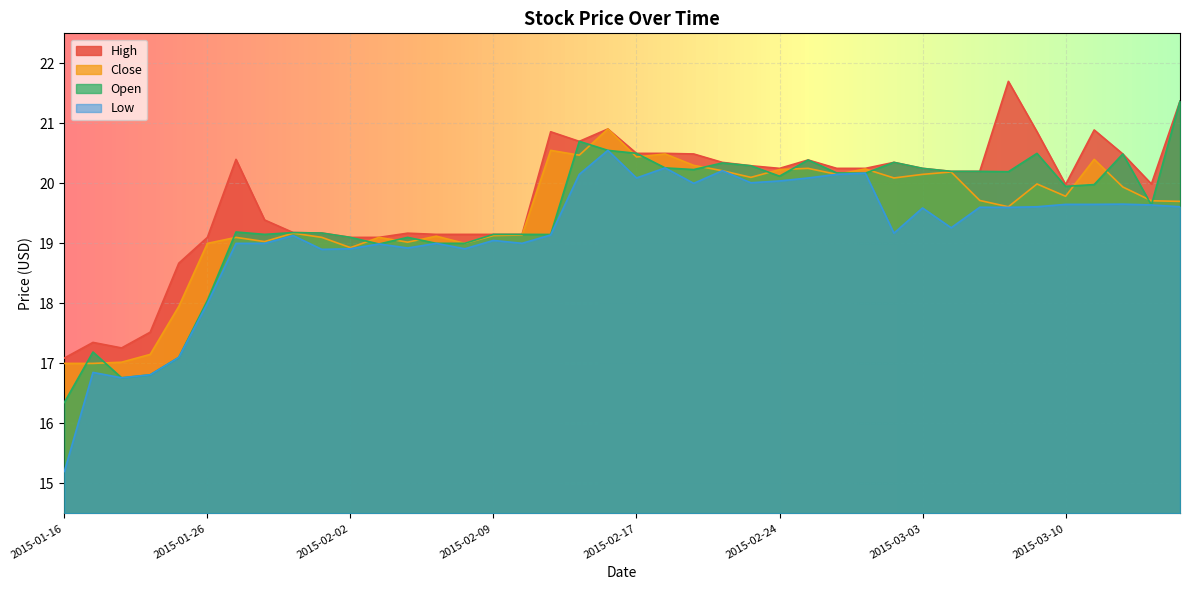

What is the value of the Low point at the 6th from the left?

18.0